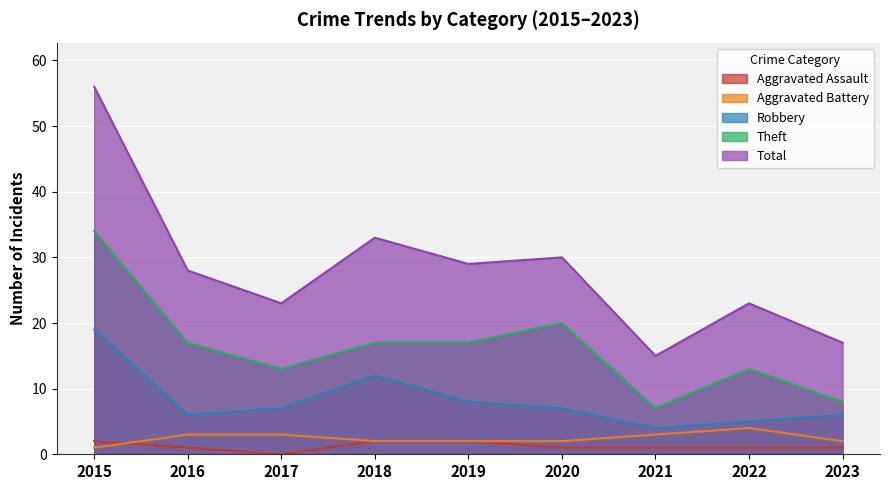

What value does the Robbery series have at 2019?

8